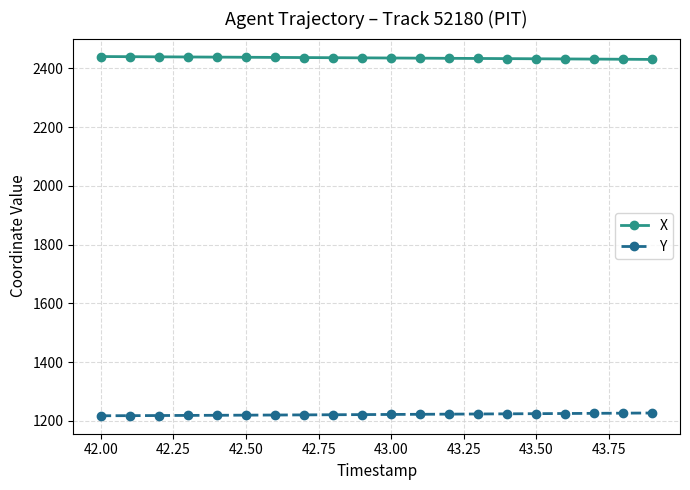

Rank the series by their maximum value, from highest to lowest.

X, Y